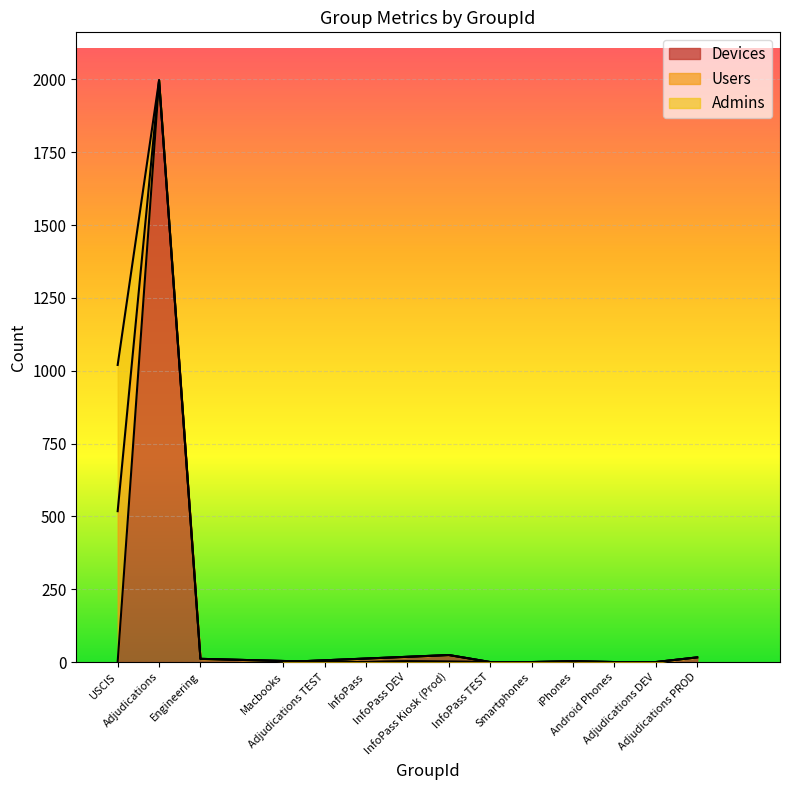

How many data points does each series have?

14